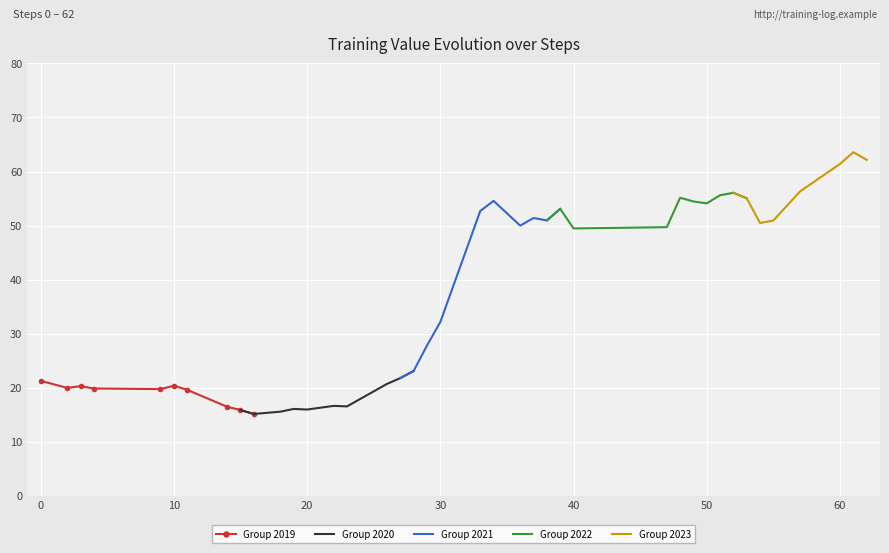

Is it true that Segment 1 (Steps 0-30) equals 10.1 at 2?

False